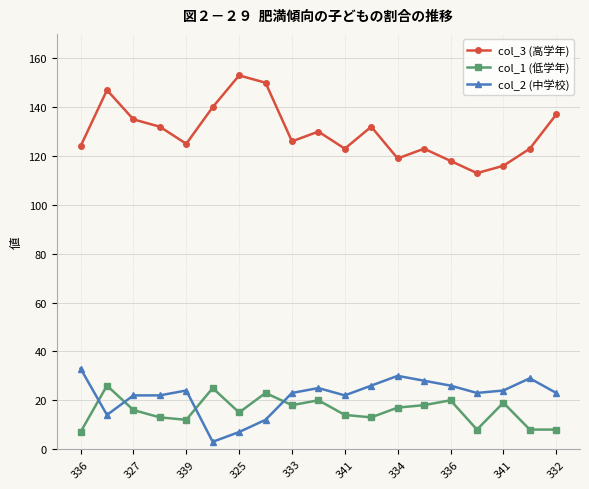

What is the difference between the second highest and minimum values in the col_1 (低学年) series?

18